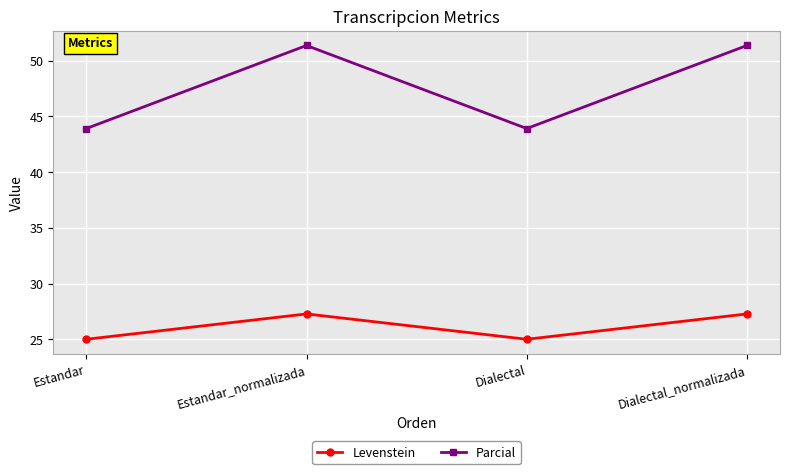

How many distinct data groups are displayed?

2